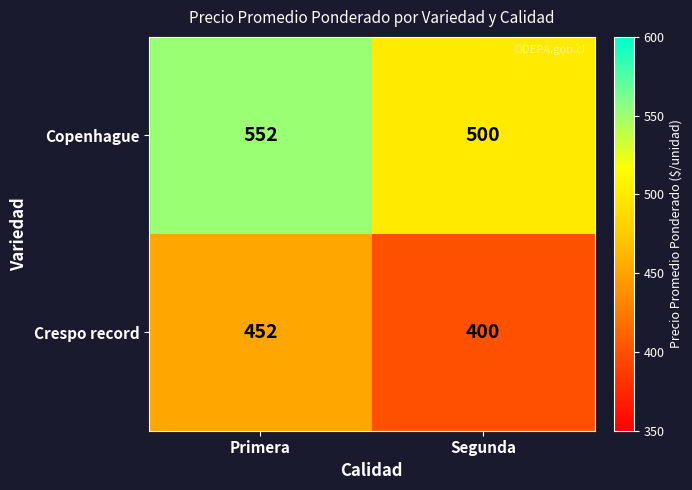

True or false: Crespo record has a value of 207 at Primera.

False